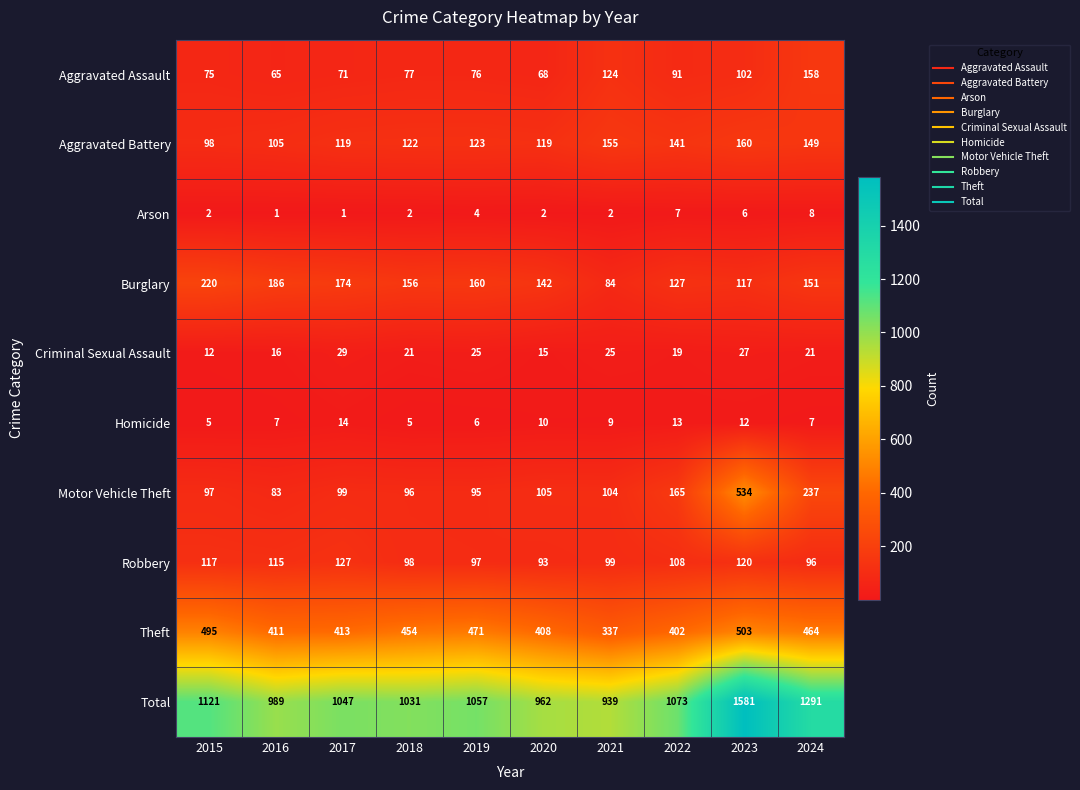

True or false: Arson has a value of 14 at 2024.

False